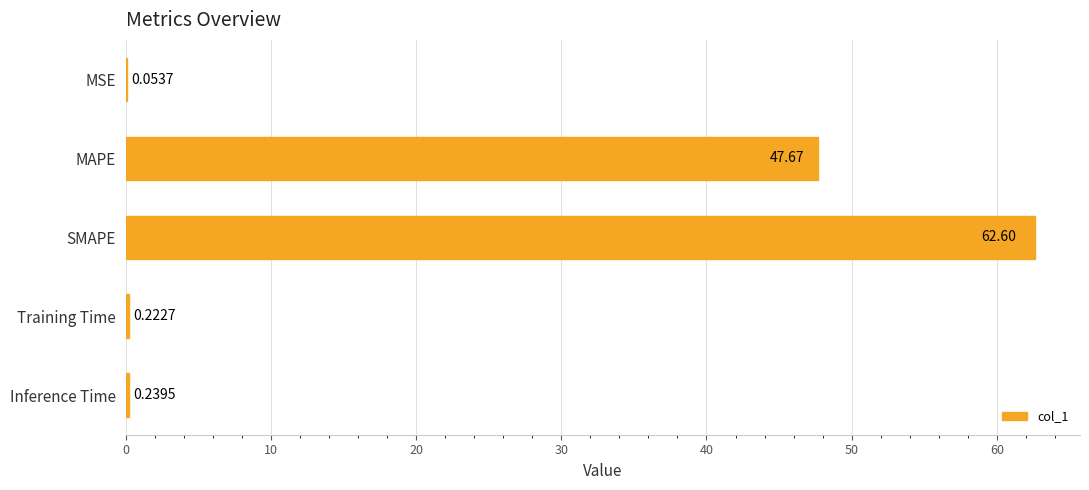

Where is the data nearest to the value 31?

MAPE